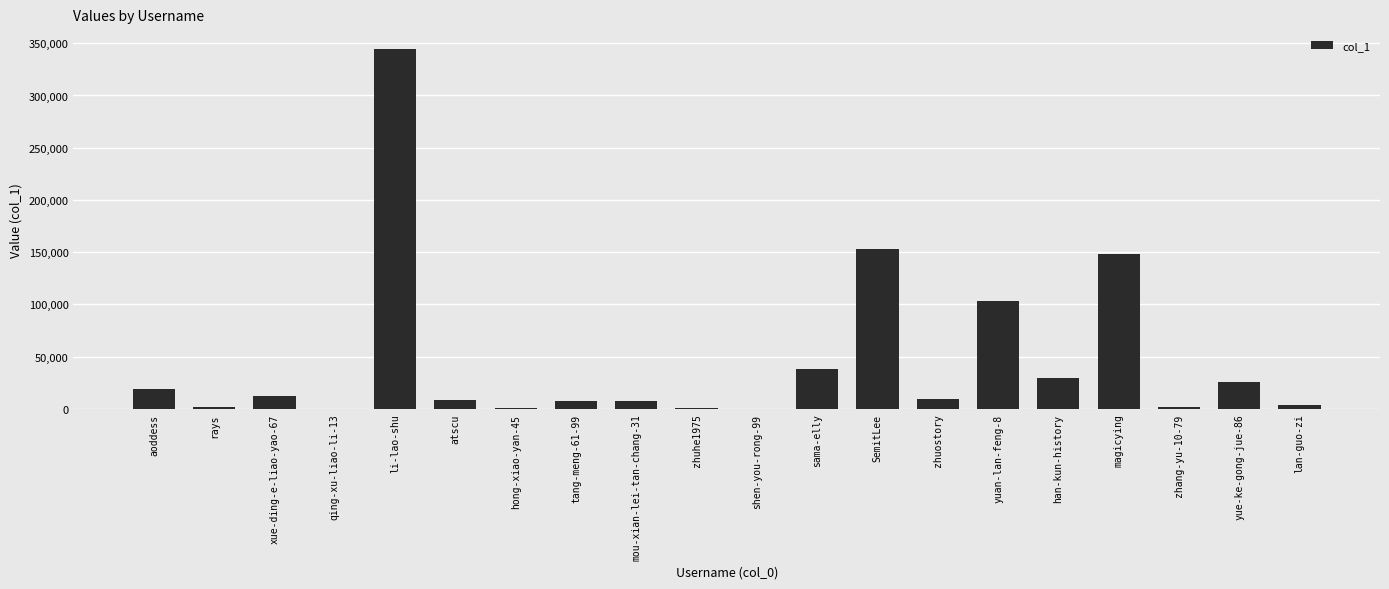

At which label is the value closest to 172240?

SemitLee